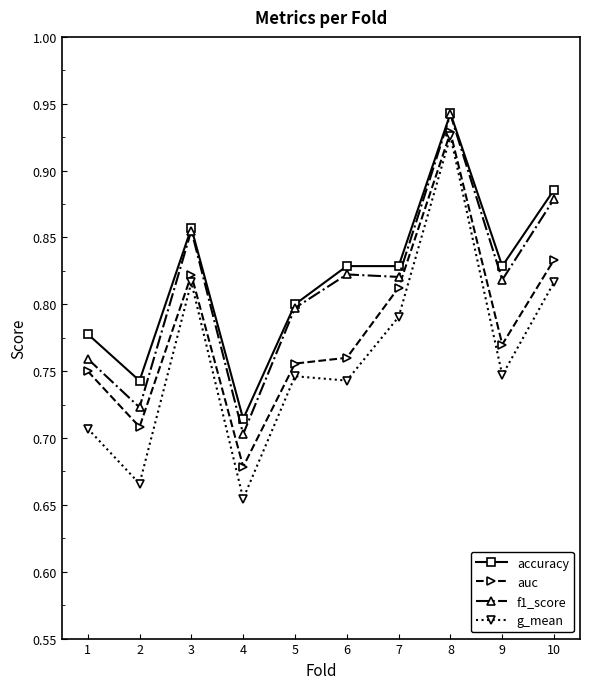

The accuracy series shows 0.8 at 1. True or false?

True